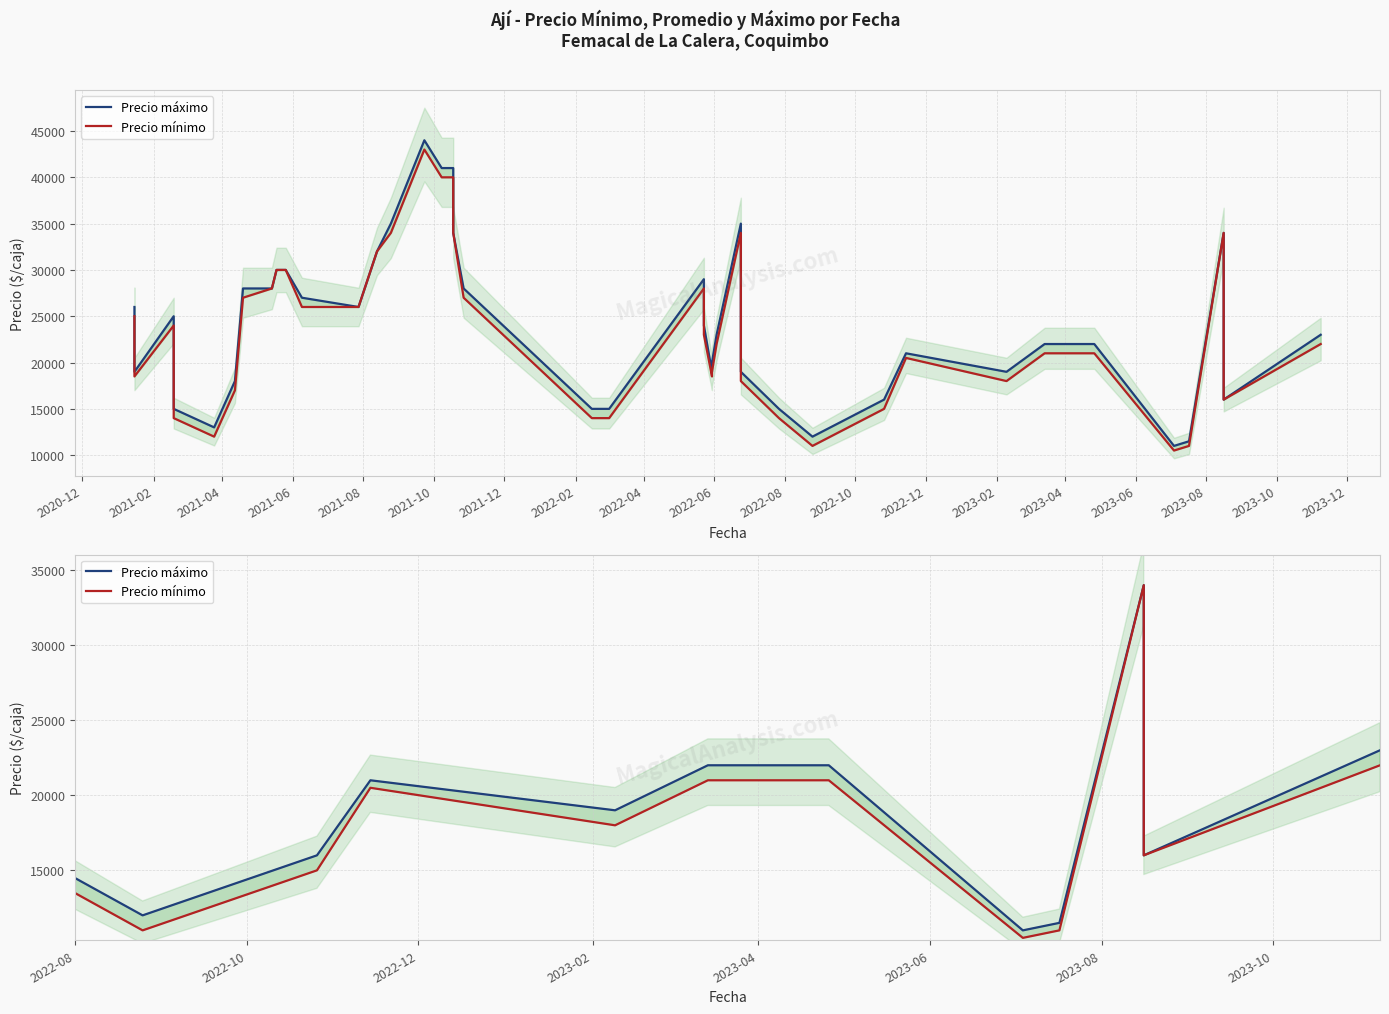

In Precio mínimo, how many points are higher than both neighbors (excluding endpoints)?

6